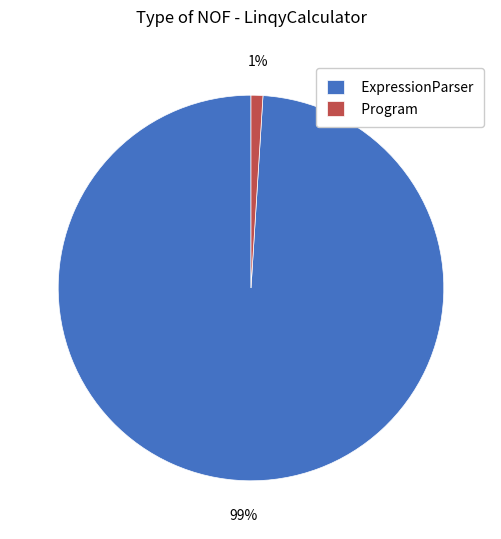

Is it true that Program is 13% of the pie?

False